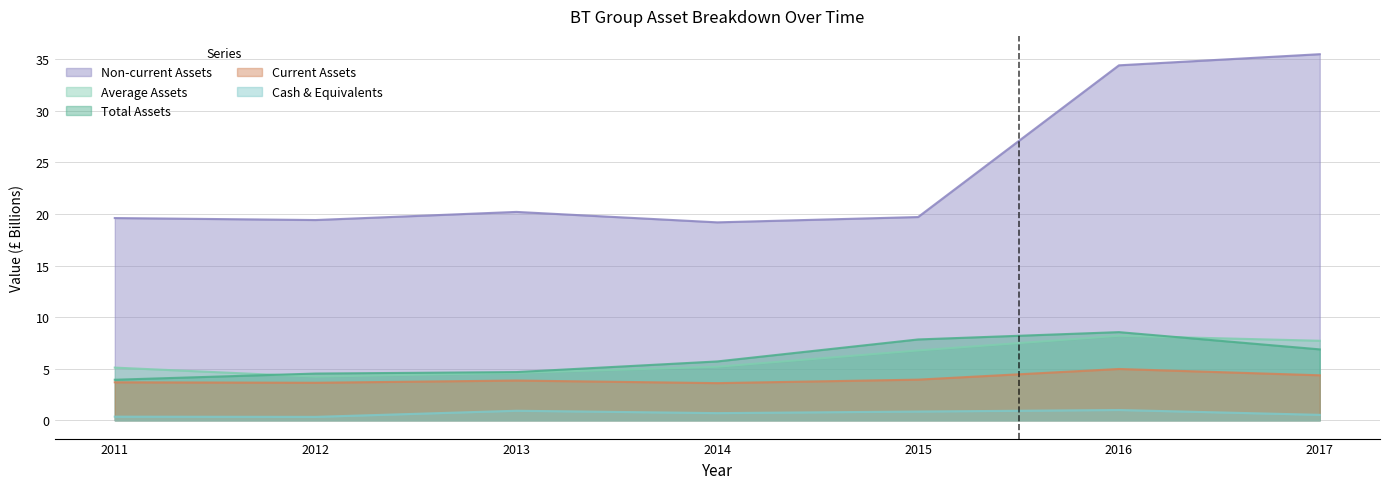

True or false: cashneq and assetsc cross at least once.

False